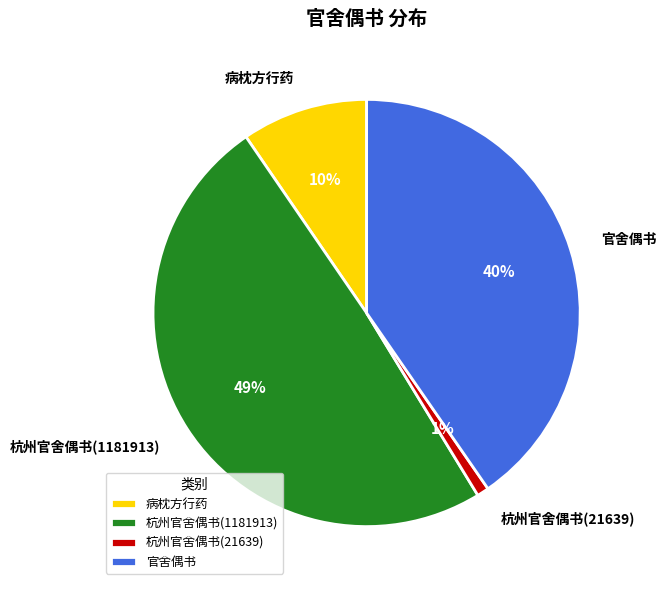

What is the smallest slice in the pie chart?

杭州官舍偶书(21639)